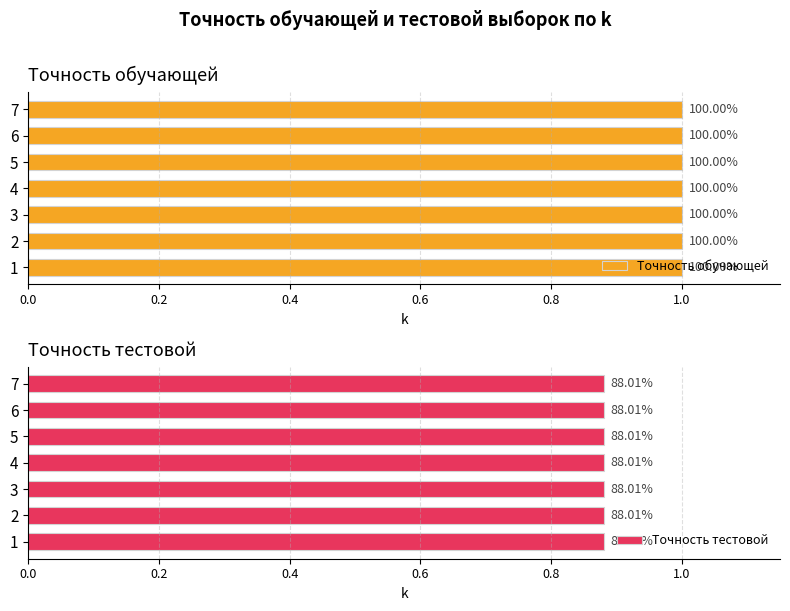

List the labels in order of Точность обучающей value, smallest first.

1, 2, 3, 4, 5, 6, 7